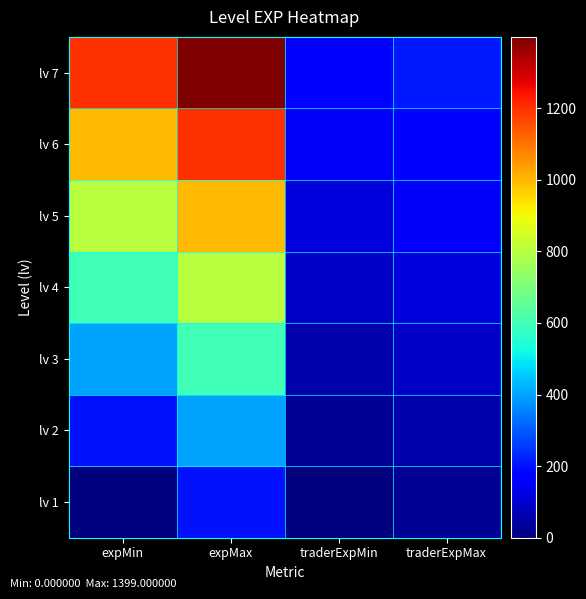

Which series has the widest spread of values?

lv 7